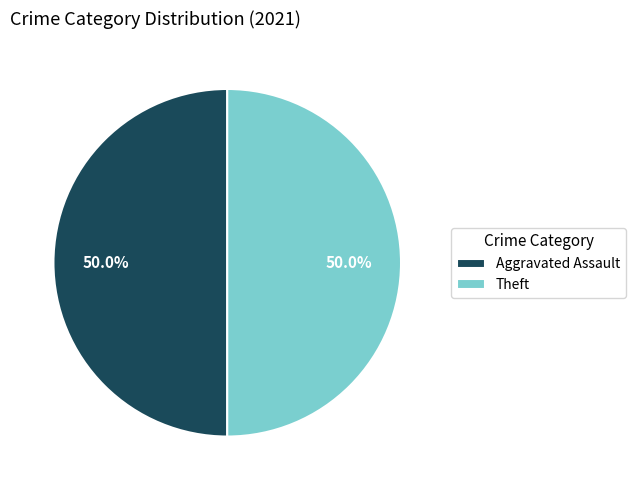

What is the total percentage of Theft and Aggravated Assault?

100.0%